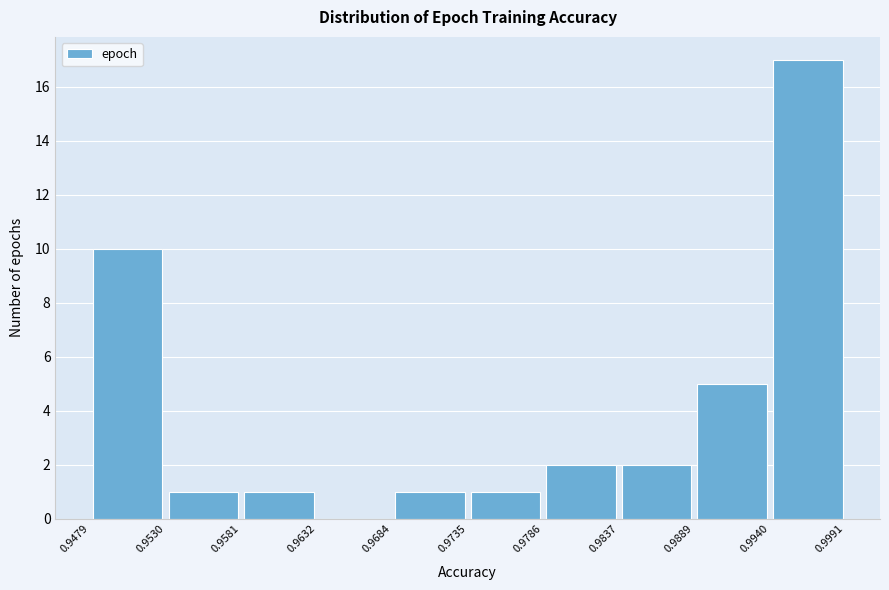

Which range on the x-axis has the tallest bar?

0.9940 to 0.9991